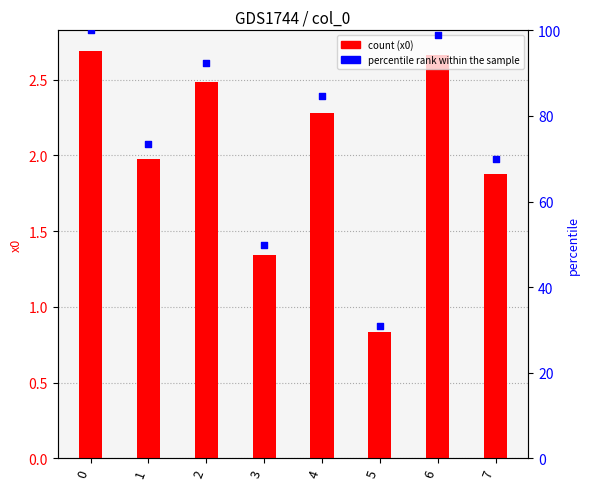

Is the value of x0 at 1 greater than the value of percentile rank within the sample at 5?

No